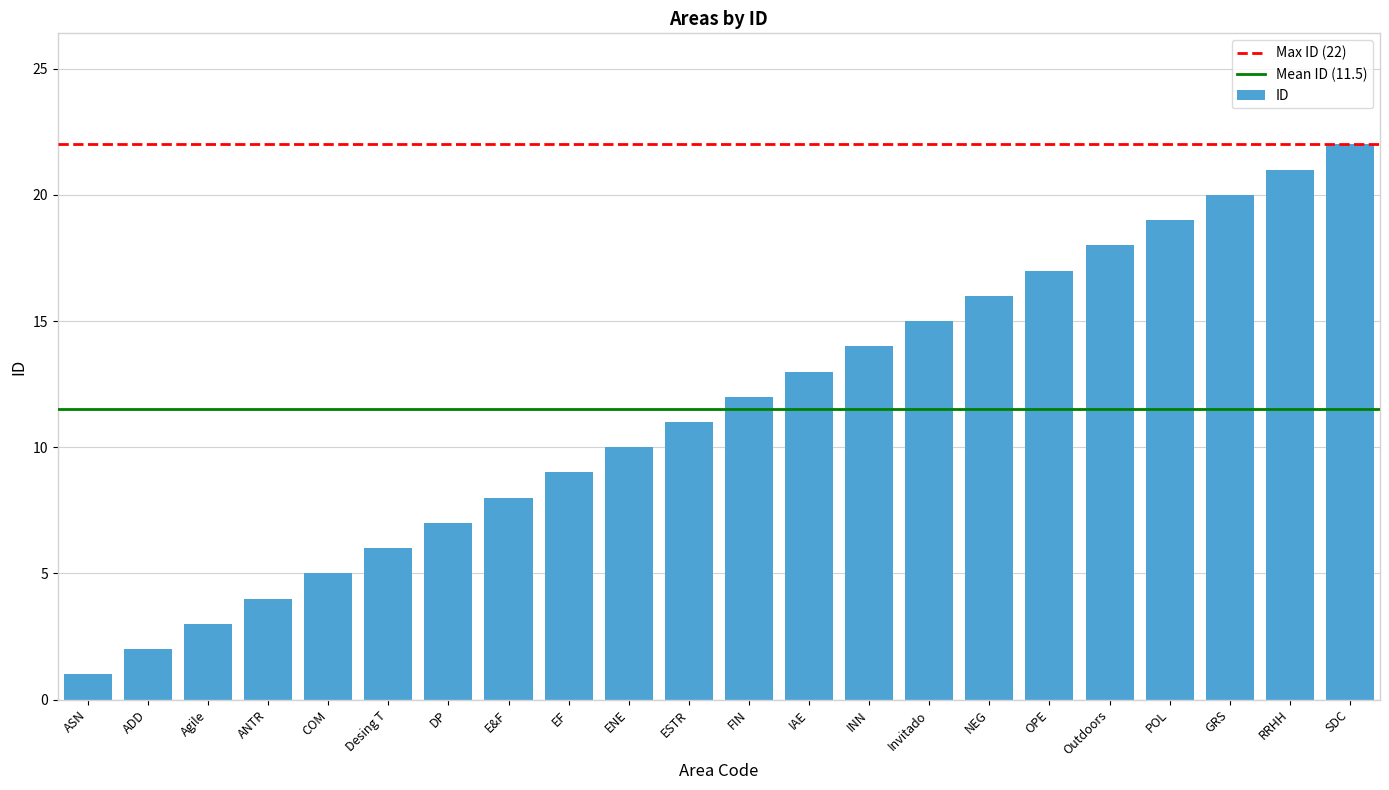

Count the number of data series in this chart.

1